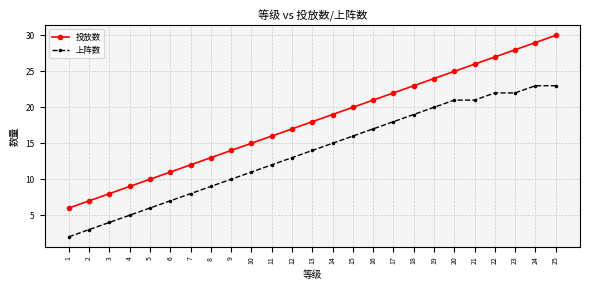

True or false: 投放数 has more than 2 interior local peaks.

False